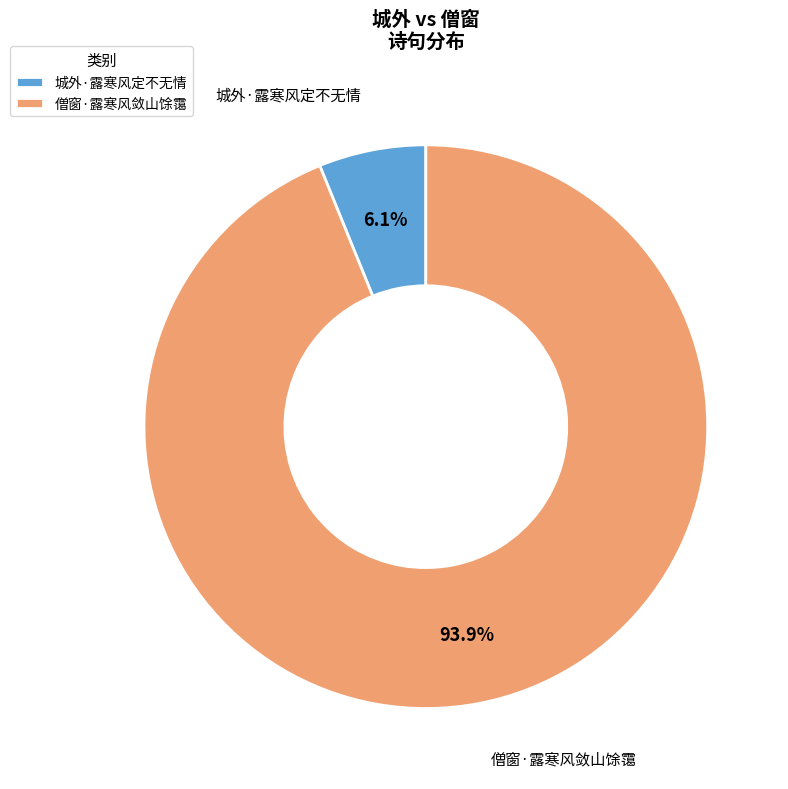

Which slice is the smallest?

城外·露寒风定不无情